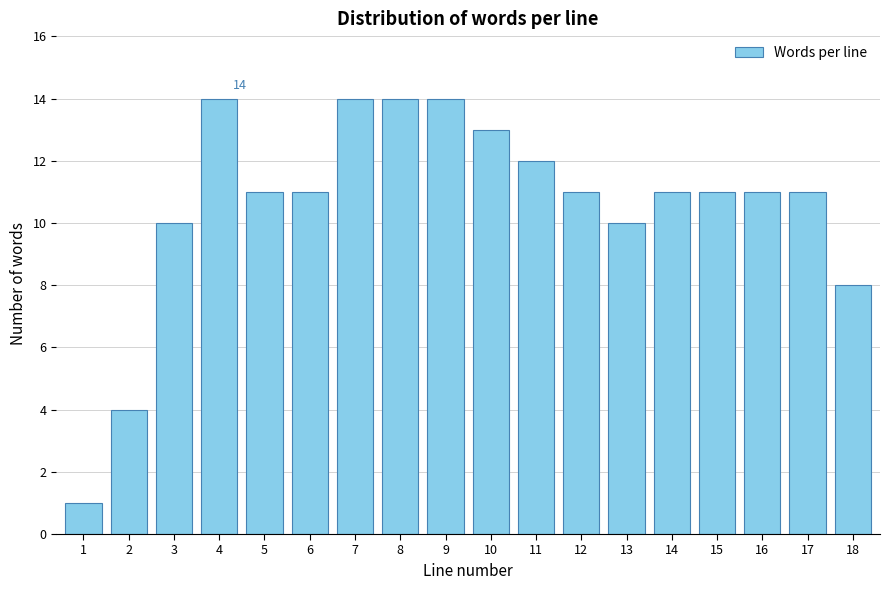

Reading right to left, list all the values displayed in this chart.

18=8	17=11	16=11	15=11	14=11	13=10	12=11	11=12	10=13	9=14	8=14	7=14	6=11	5=11	4=14	3=10	2=4	1=1